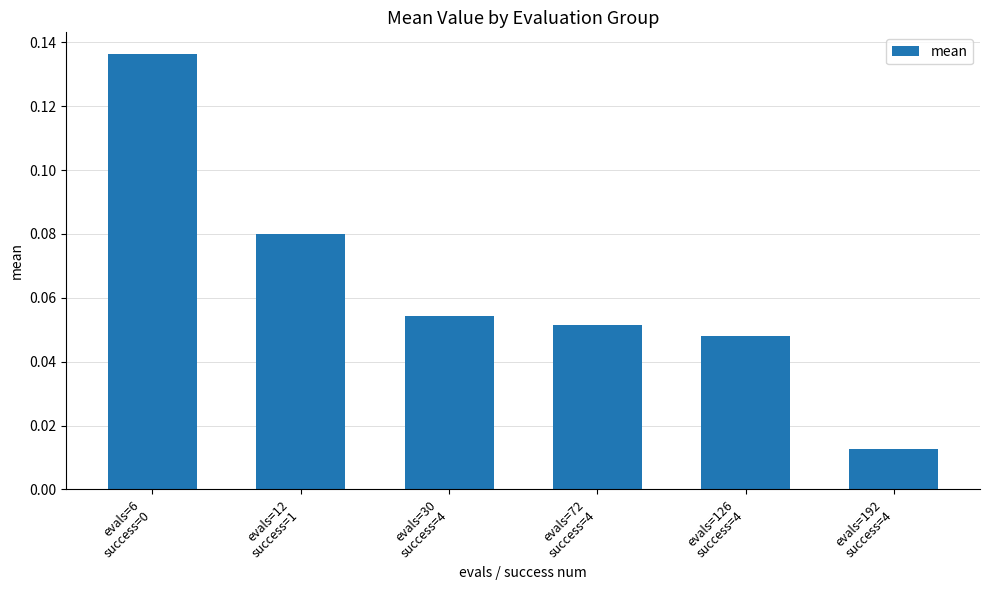

Is it true that the value at evals=126
success=4 is 0.1?

False